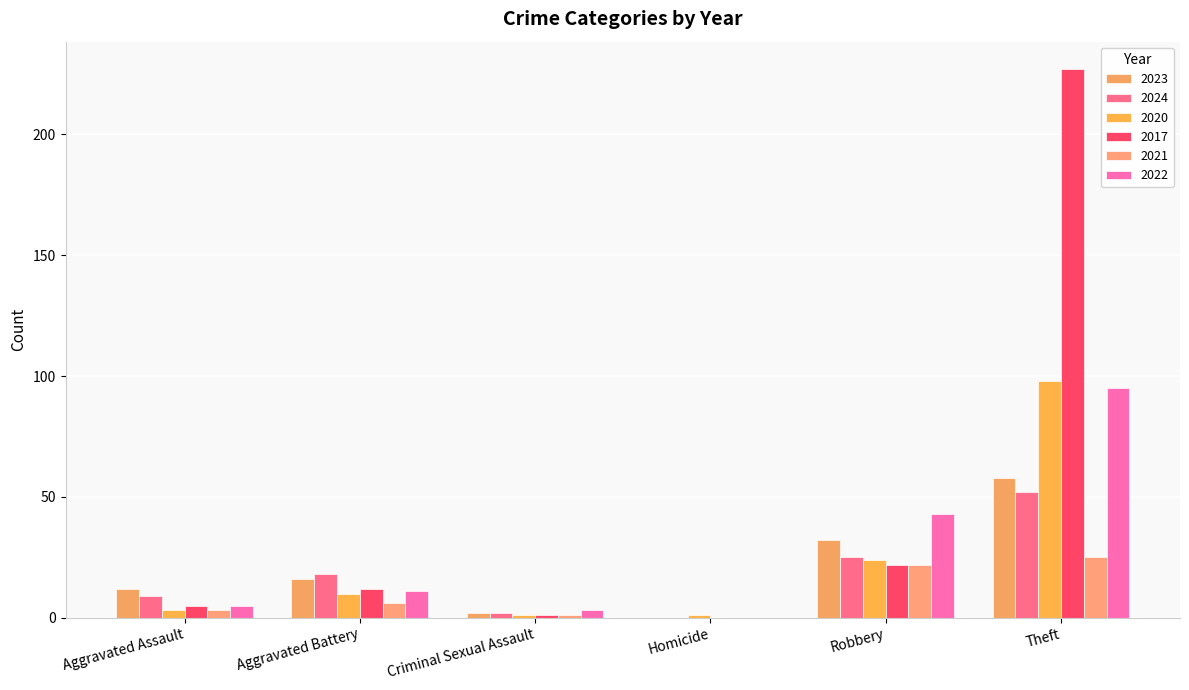

Reading left to right, extract all data points from this chart.

2023: Aggravated Assault=12	Aggravated Battery=16	Criminal Sexual Assault=2	Homicide=0	Robbery=32	Theft=58
2024: Aggravated Assault=9	Aggravated Battery=18	Criminal Sexual Assault=2	Homicide=0	Robbery=25	Theft=52
2020: Aggravated Assault=3	Aggravated Battery=10	Criminal Sexual Assault=1	Homicide=1	Robbery=24	Theft=98
2017: Aggravated Assault=5	Aggravated Battery=12	Criminal Sexual Assault=1	Homicide=0	Robbery=22	Theft=227
2021: Aggravated Assault=3	Aggravated Battery=6	Criminal Sexual Assault=1	Homicide=0	Robbery=22	Theft=25
2022: Aggravated Assault=5	Aggravated Battery=11	Criminal Sexual Assault=3	Homicide=0	Robbery=43	Theft=95